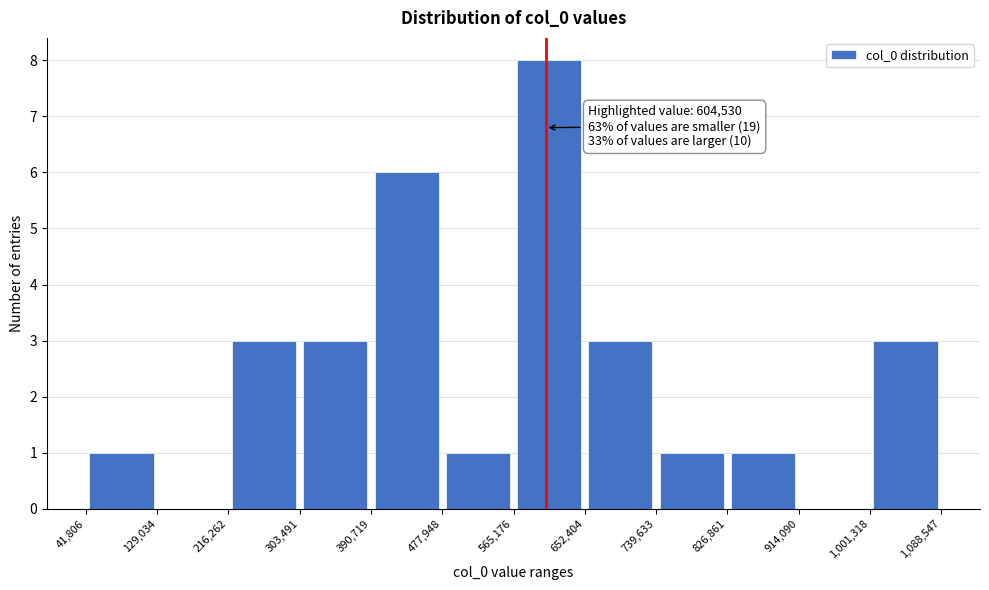

Which range on the x-axis has the tallest bar?

565,176 to 652,404